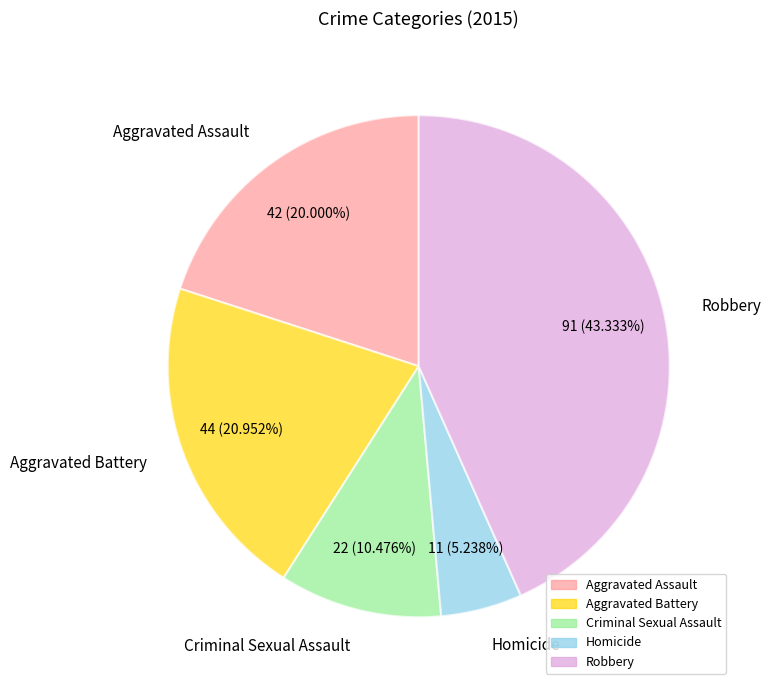

Which has a higher value, Homicide or Aggravated Battery?

Aggravated Battery